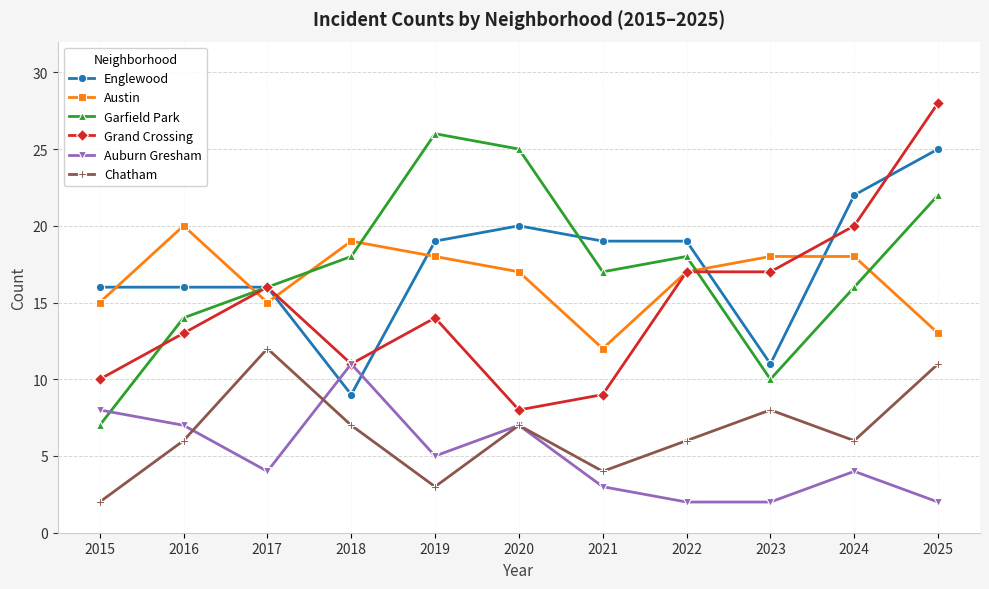

At which label does Austin reach its minimum?

2021